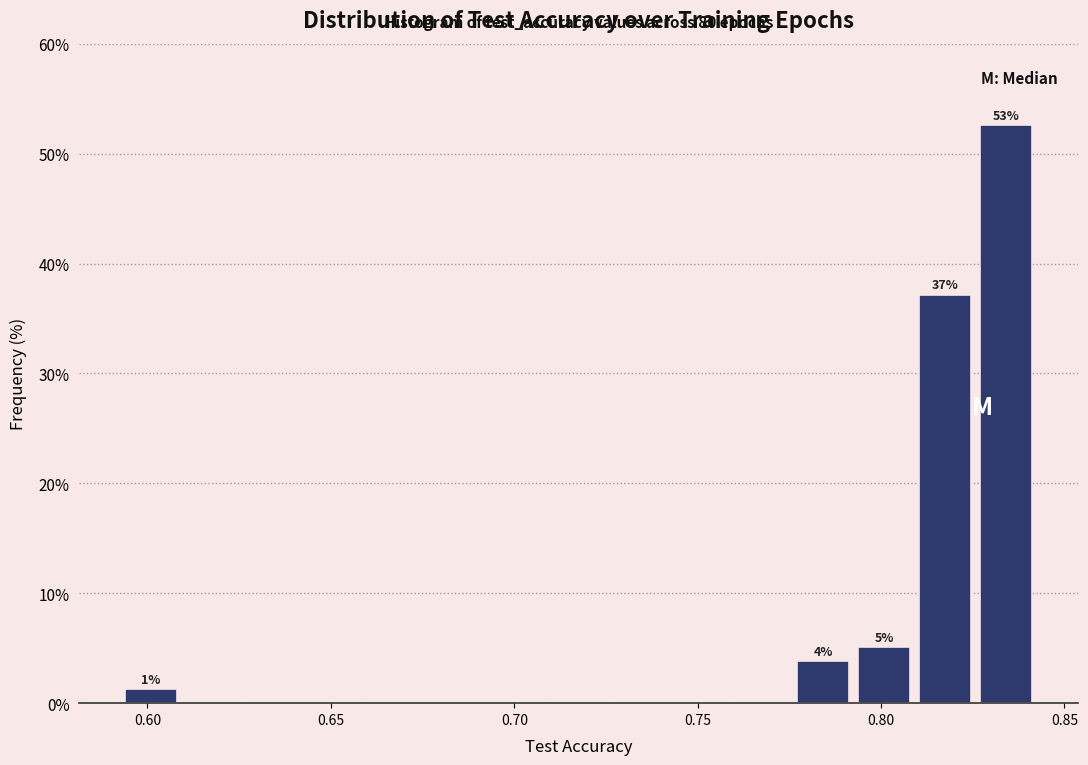

Around what value on the x-axis is the tallest bar? Give the approximate position of its centre, as read against the axis.

0.835